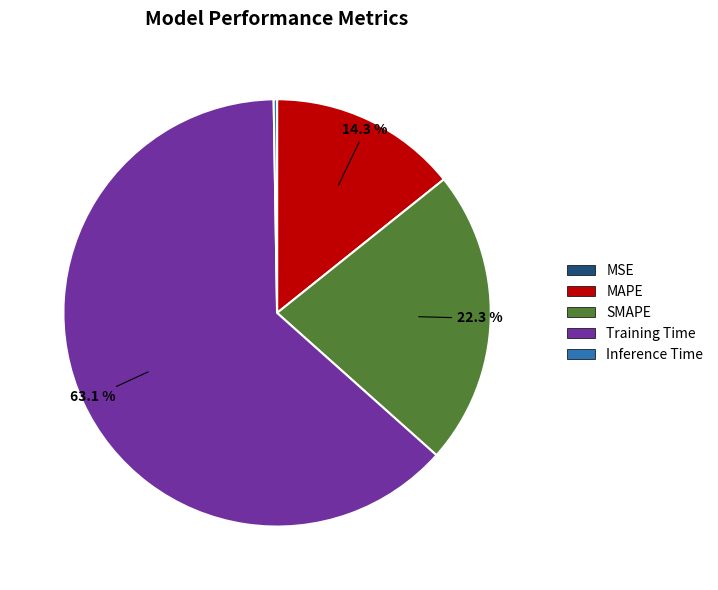

Which slice is the largest?

Training Time